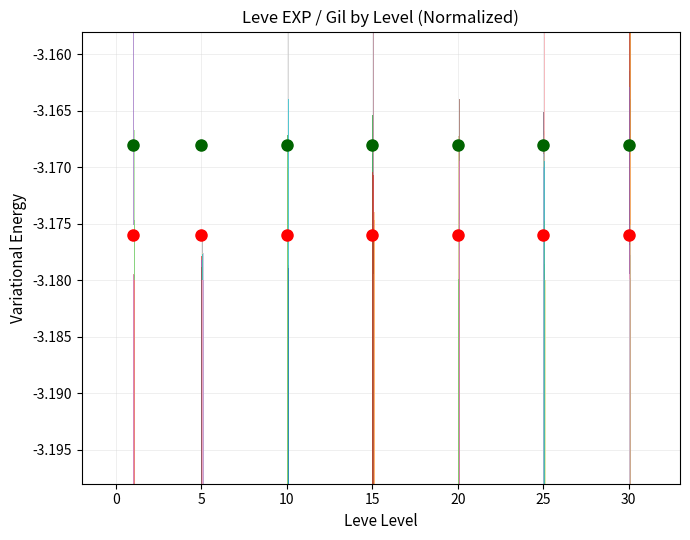

The value of currentAveragePriceHQ at −5 is -1.0. True or false?

False